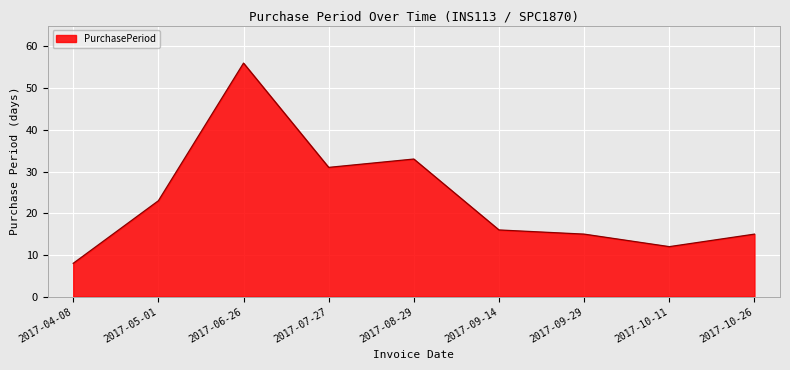

What is the difference between the second highest and minimum values?

25